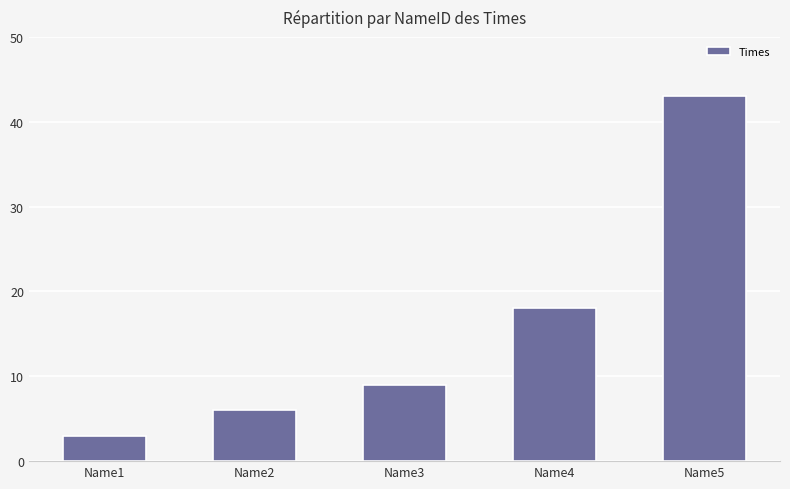

What is the approximate value at Name5, to the nearest 10?

40